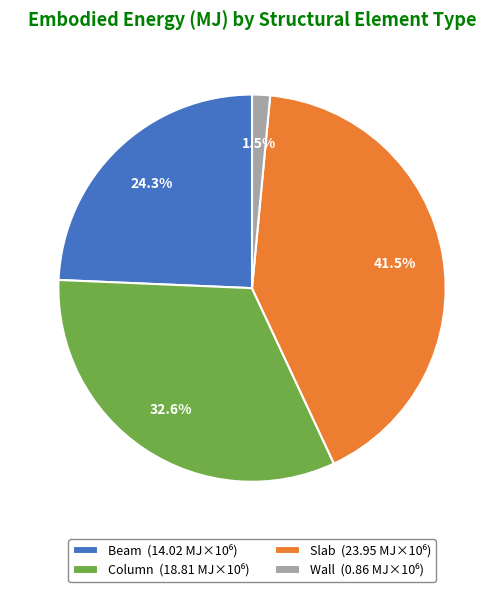

Does Beam account for over 50% of the chart?

No